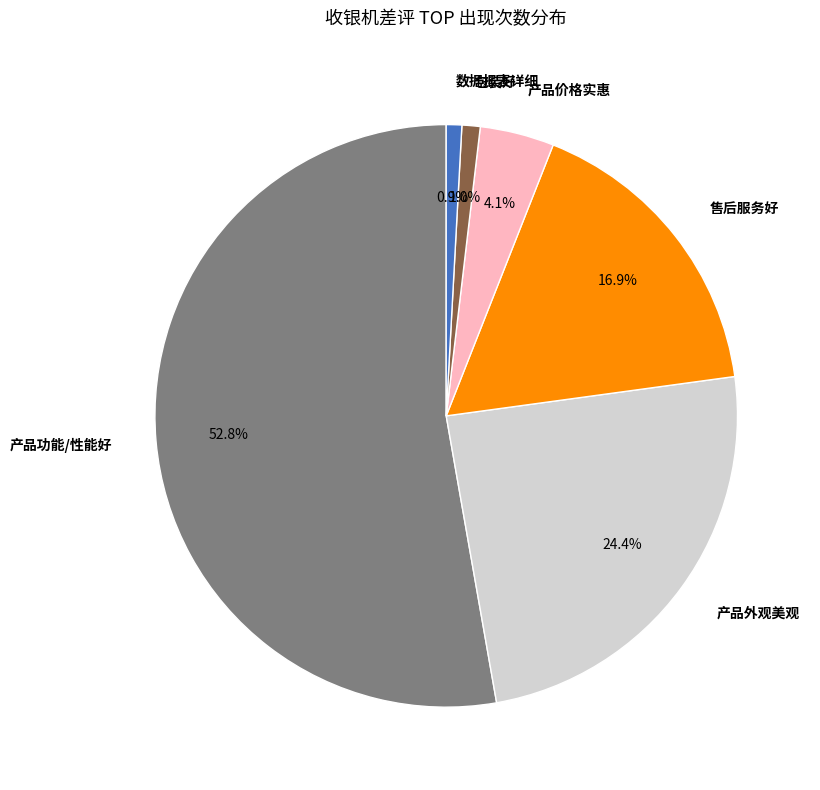

To the nearest percent, what percentage of the pie is 产品功能/性能好?

53%